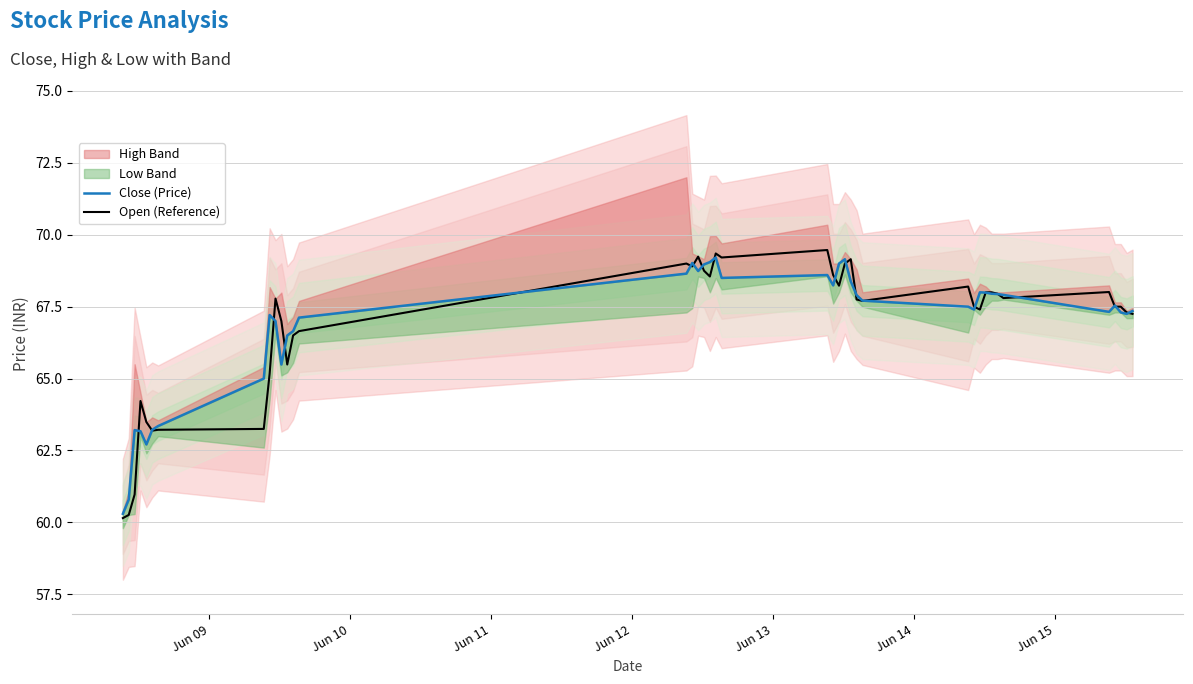

What is the maximum value for Open (Reference)?

69.5